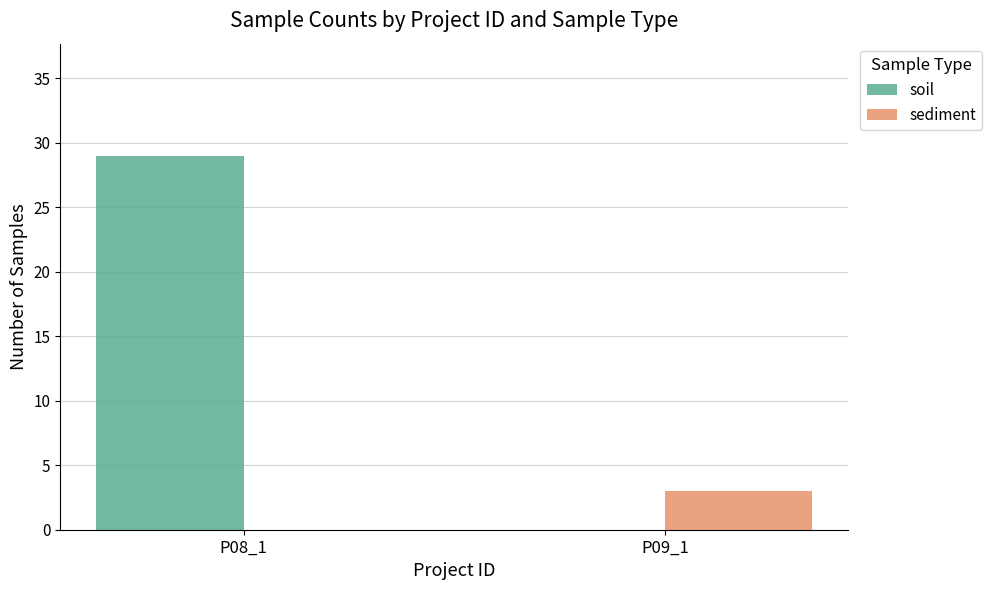

At which category is the sum across all series the highest?

P08_1